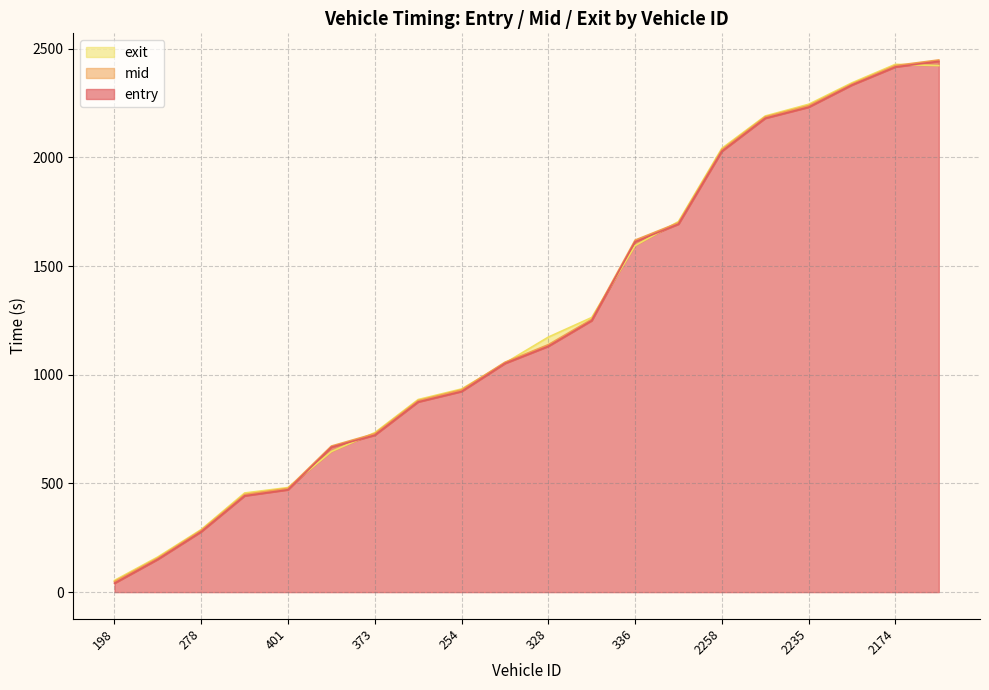

Which series has the largest total across all categories?

exit